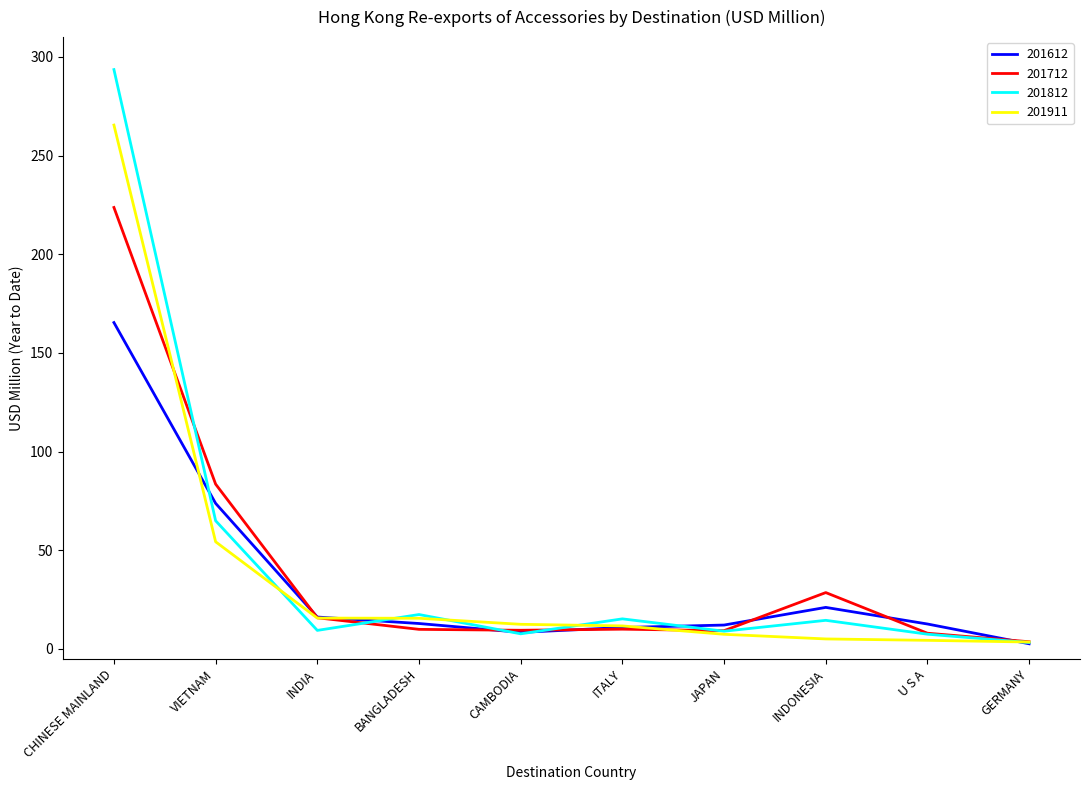

The value of 201812 at VIETNAM is 64.9. True or false?

True